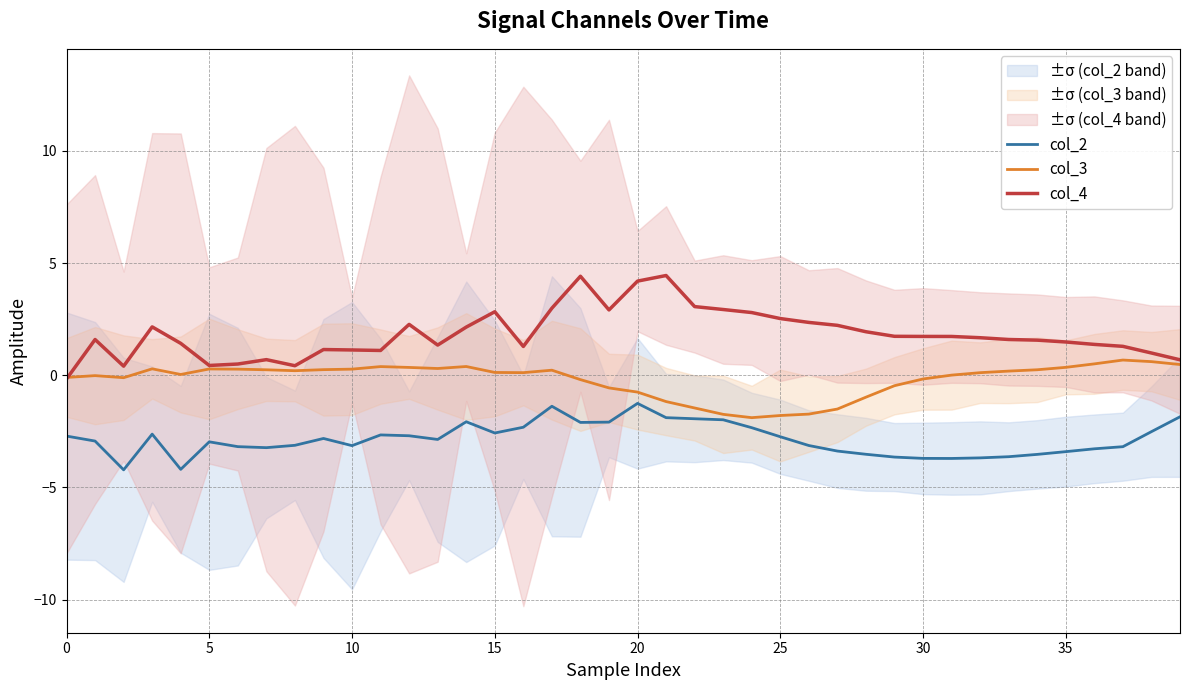

True or false: col_3 and col_2 cross at least once.

False